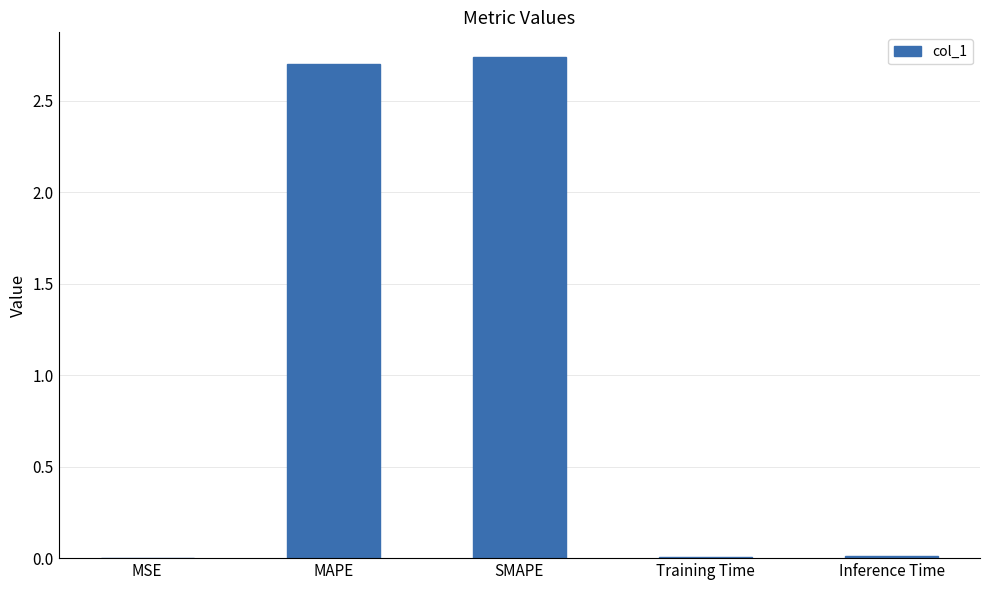

At which category does the chart reach its peak across all series?

SMAPE